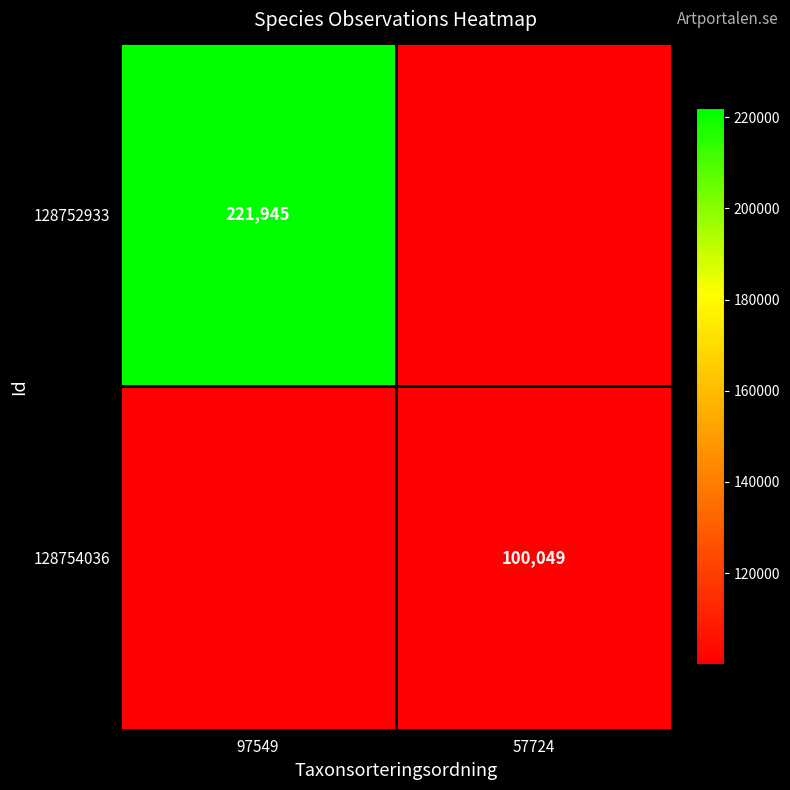

Is the value of 128752933 at 97549 greater than the value of 128754036 at 57724?

Yes